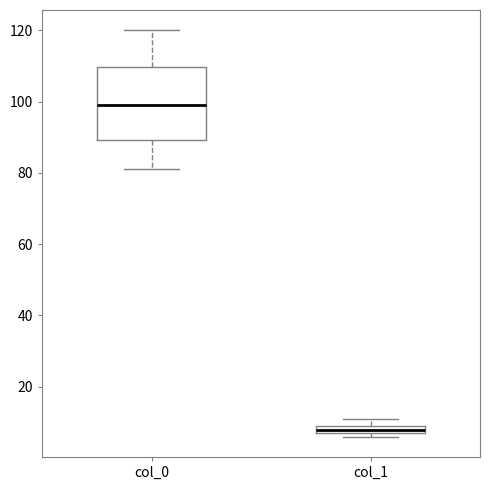

Which box's median line is the highest?

col_0